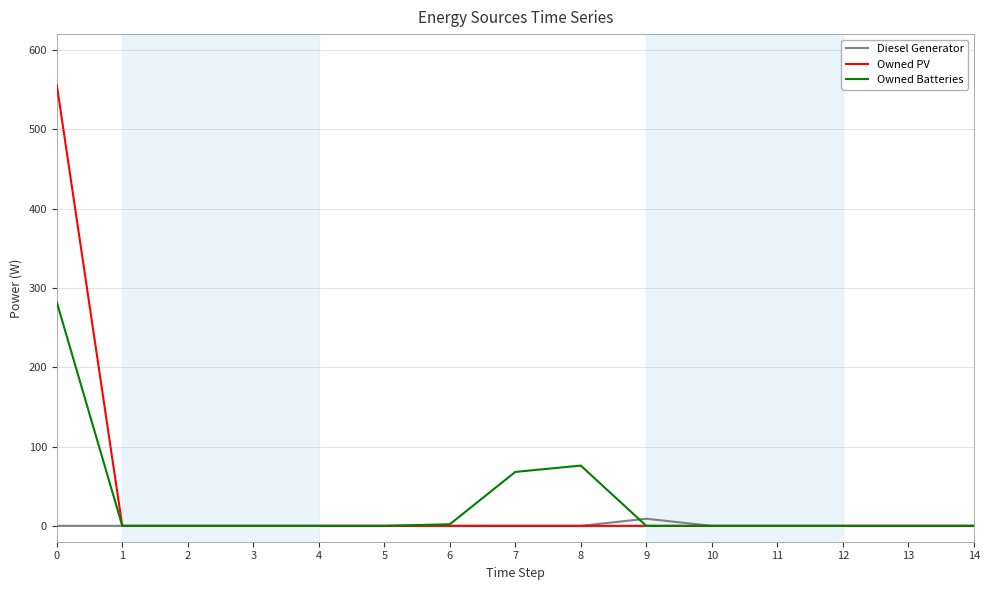

Which series changed the most between 0 and 14?

Owned PV